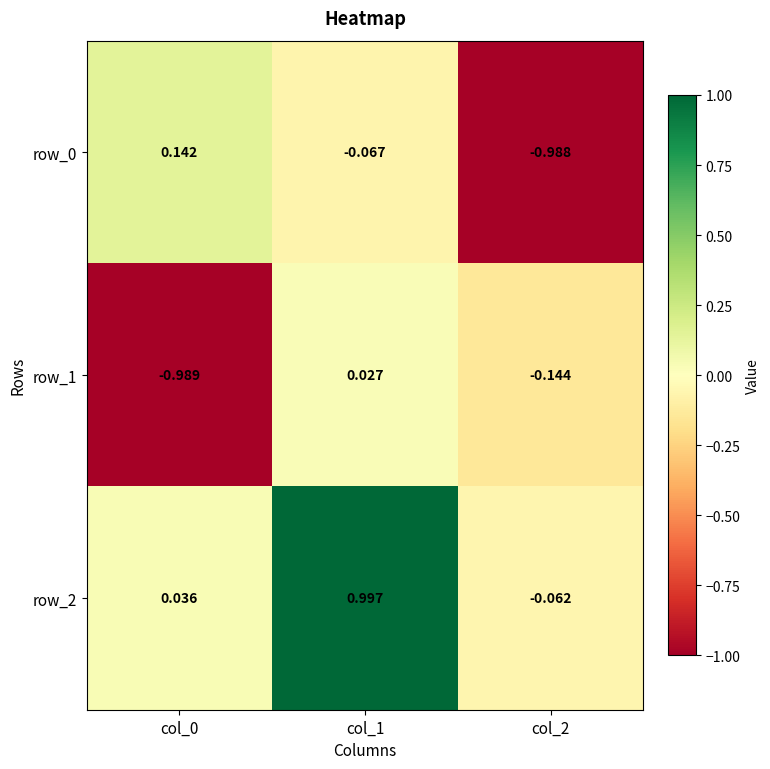

At which category does the chart reach its peak across all series?

col_1